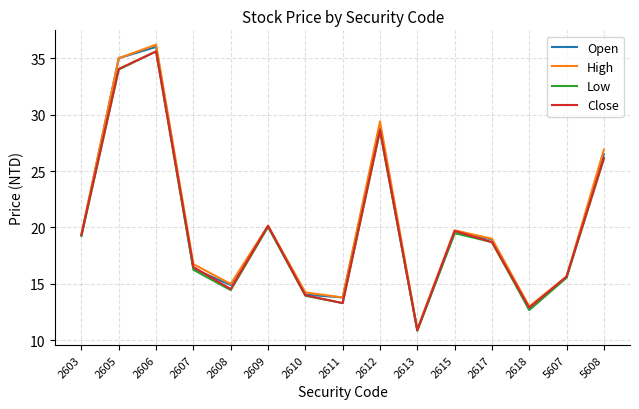

Where is the first local maximum for High?

2606